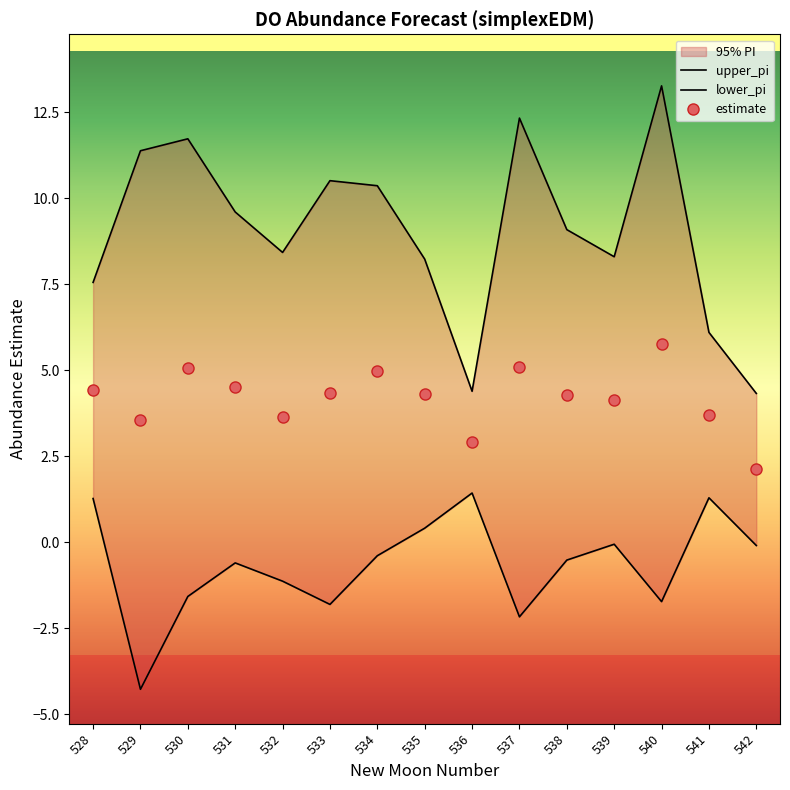

How many values in the lower_pi series are below 0?

11